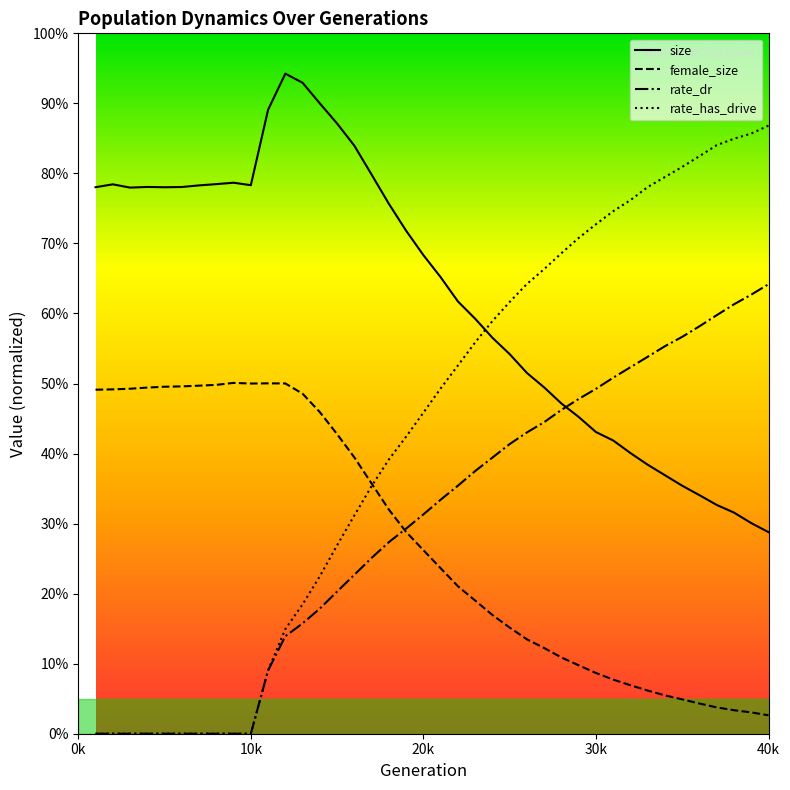

List the series in order of their peak value, highest first.

size, rate_has_drive, rate_dr, female_size